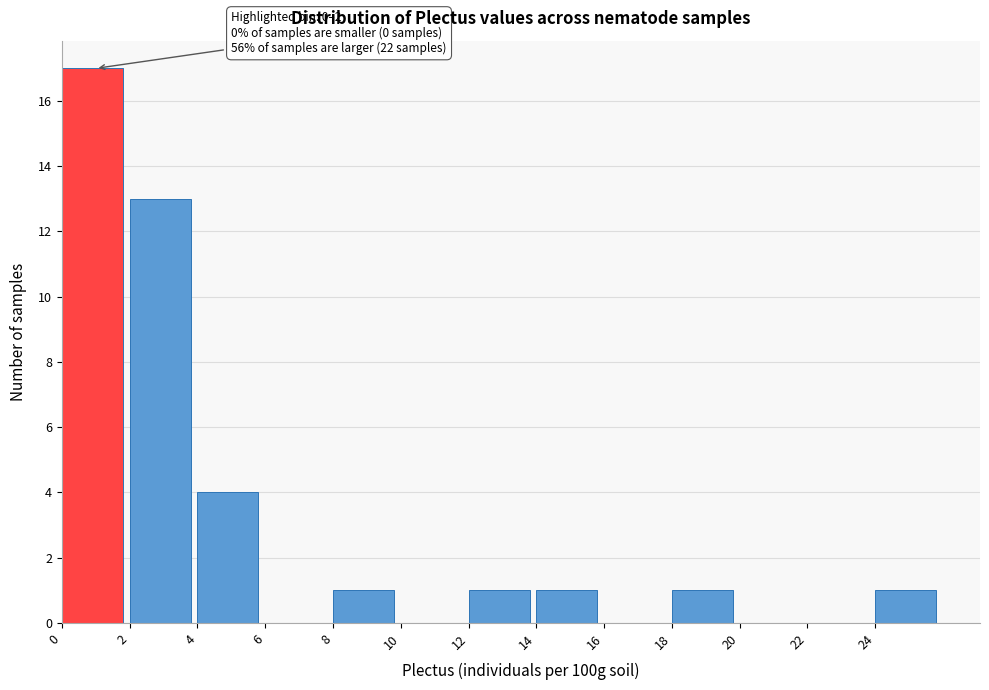

Which range on the x-axis has the tallest bar?

0 to 2